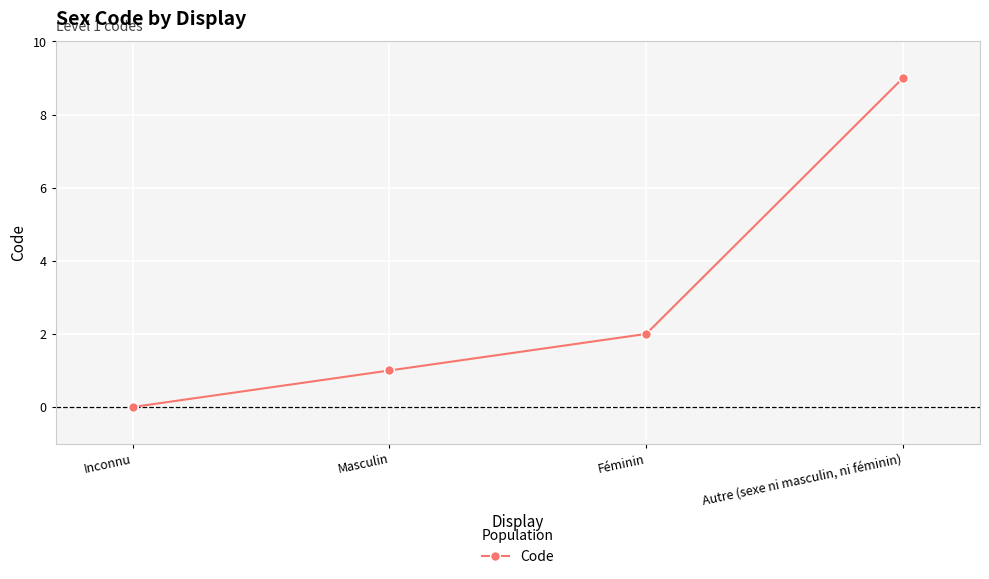

At which label is the value closest to 4?

Féminin